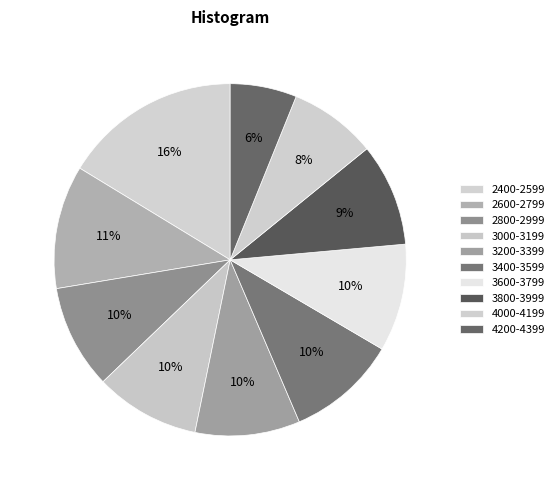

Do 4000-4199 and 2800-2999 together represent more than half of the pie?

No